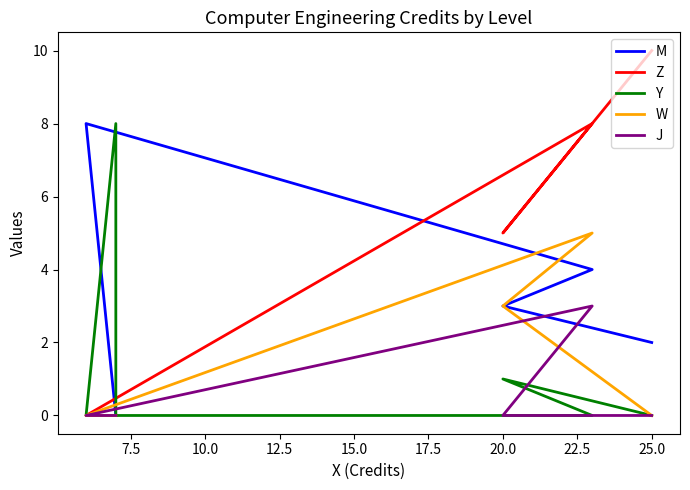

Which has a higher value, 17.5 or 10.0?

10.0